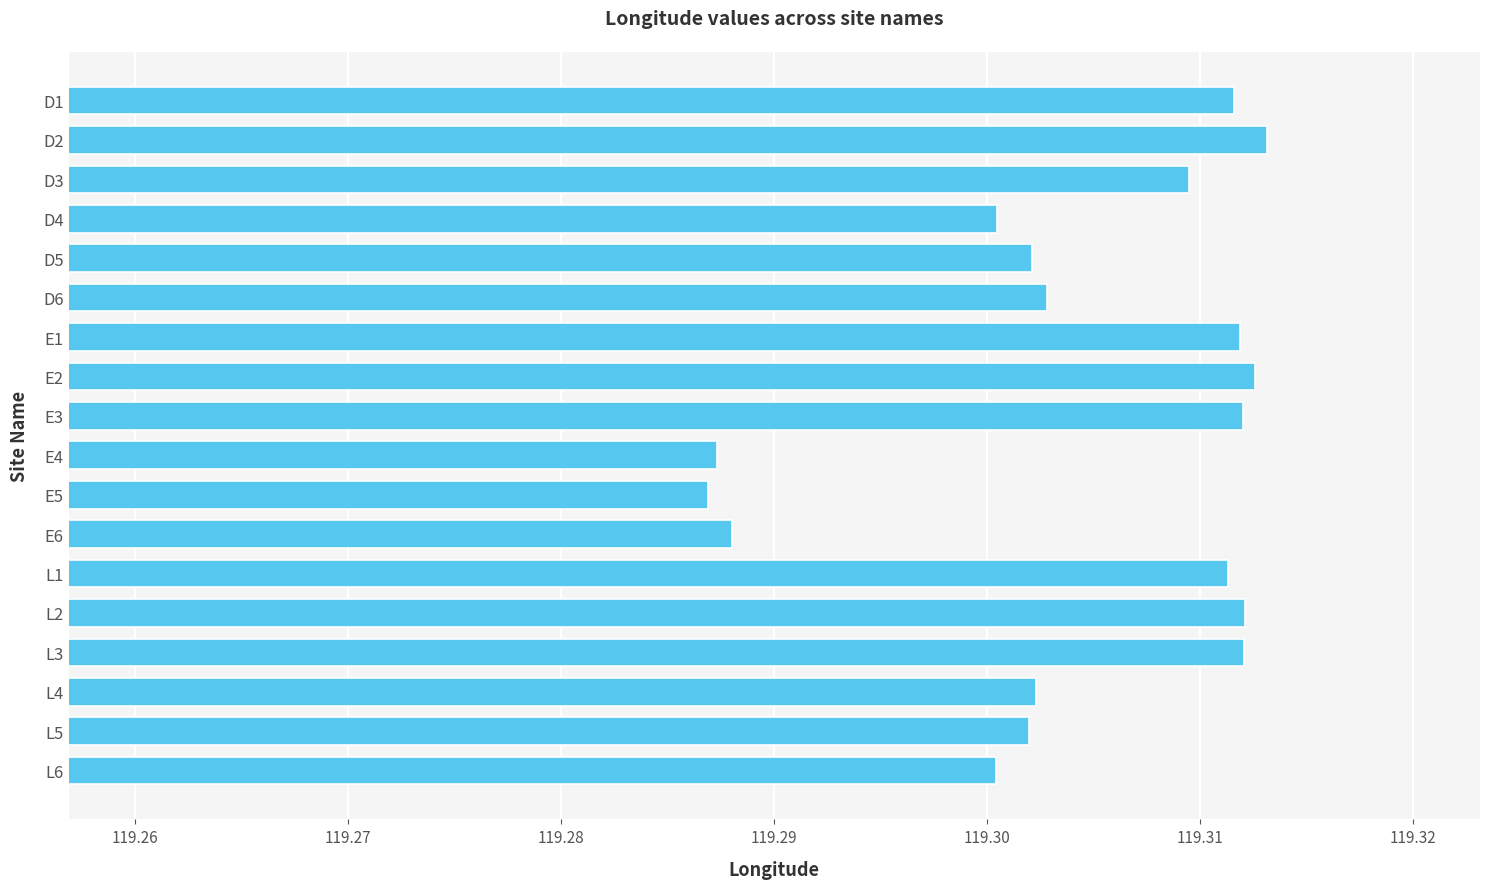

What is the ratio of the value at E2 to the value at E3?

1.0